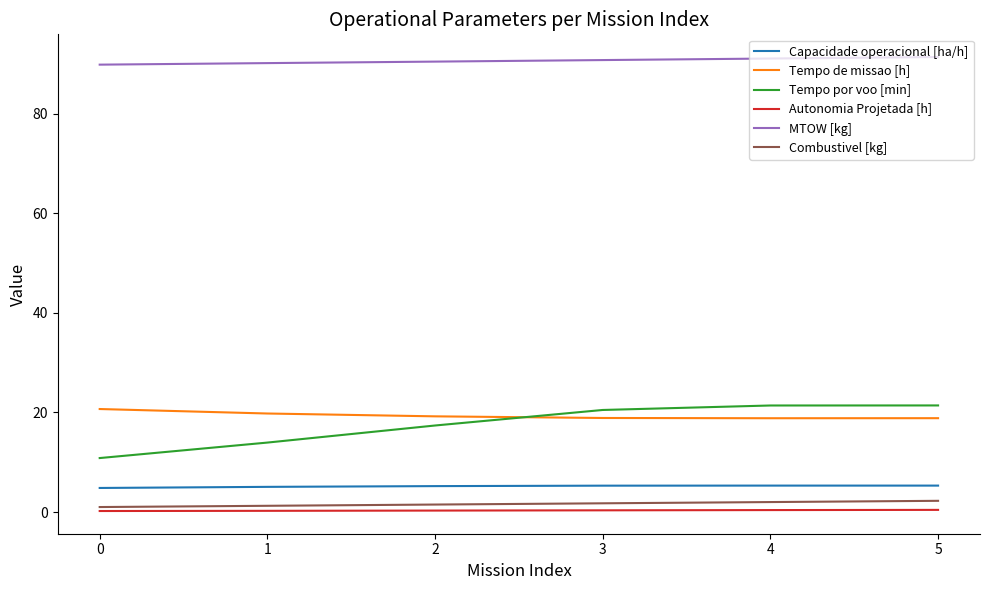

The Tempo por voo [min] series shows 31.0 at 4. True or false?

False